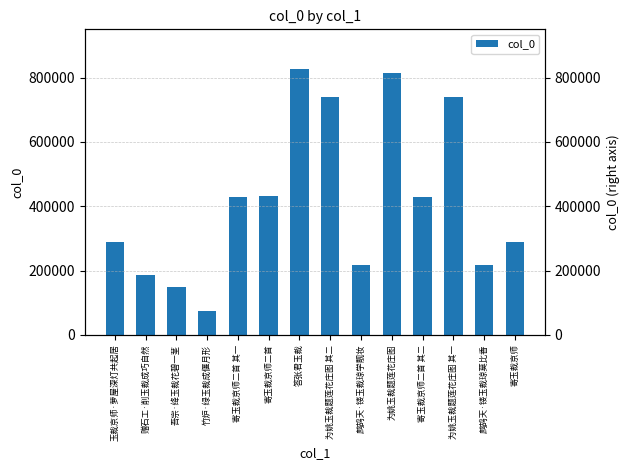

Are the bars horizontal?

No